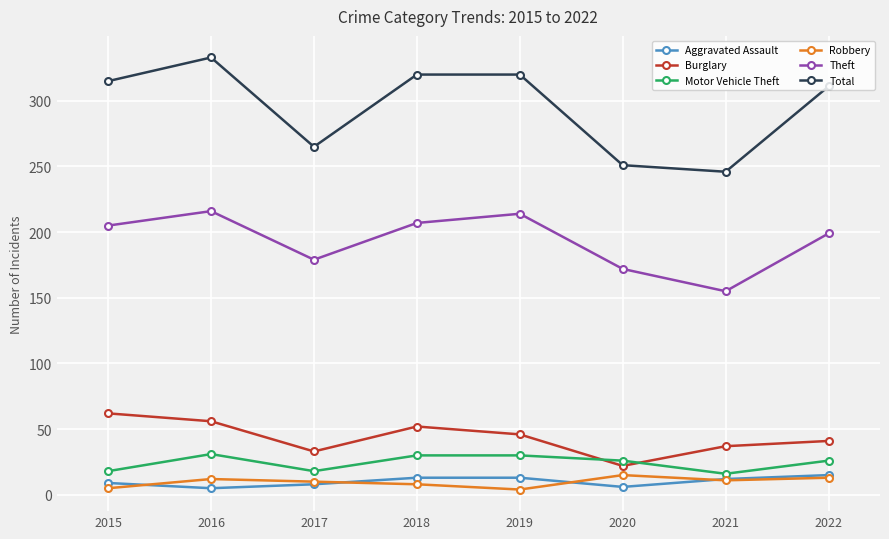

True or false: Total has a value of 320 at 2018.

True